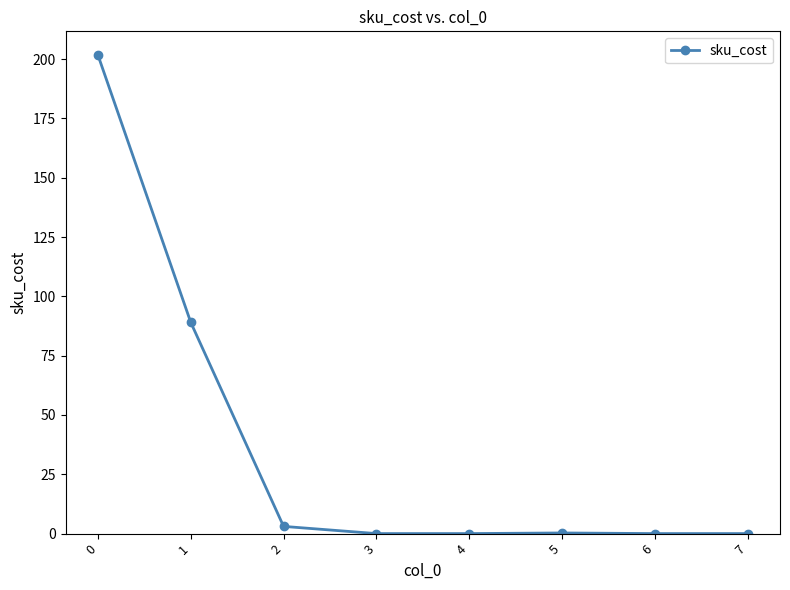

What is the difference between the values at 3 and 2?

3.0